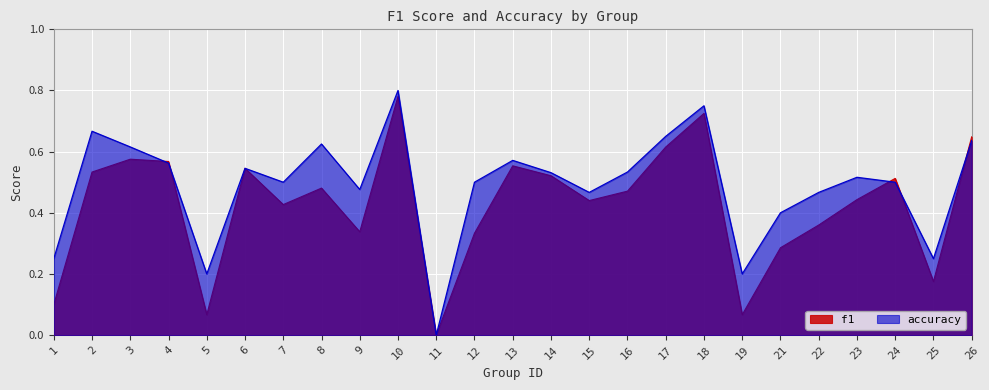

Count the accuracy values in the range 0 to 1.

25